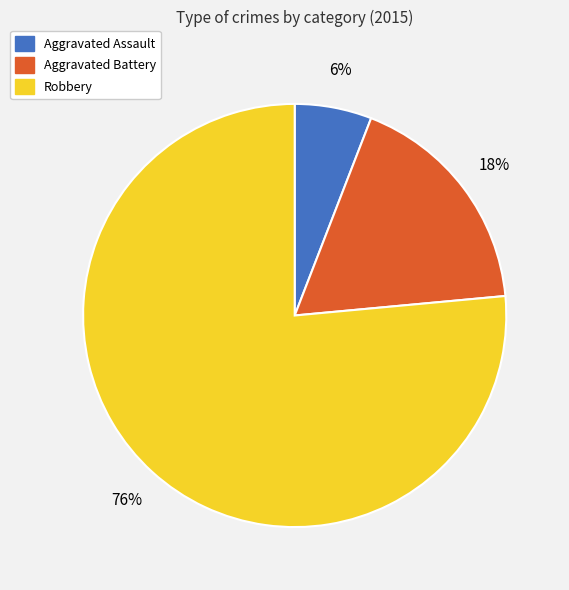

Is the sum of Aggravated Assault and Robbery greater than half?

Yes